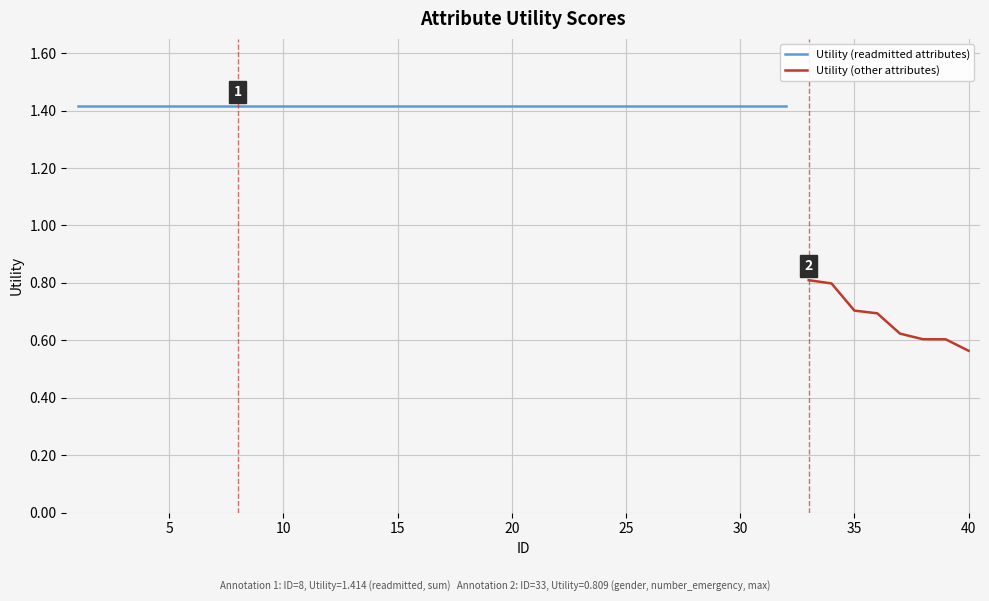

True or false: the data shows 0.6 at 2.

False